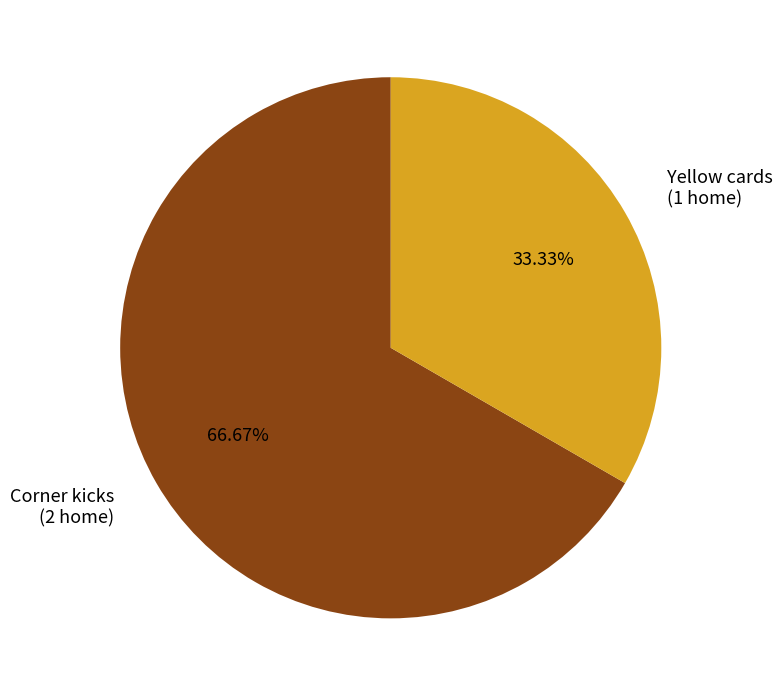

To the nearest percent, what is the difference between the Corner kicks and Yellow cards slice percentages?

33%